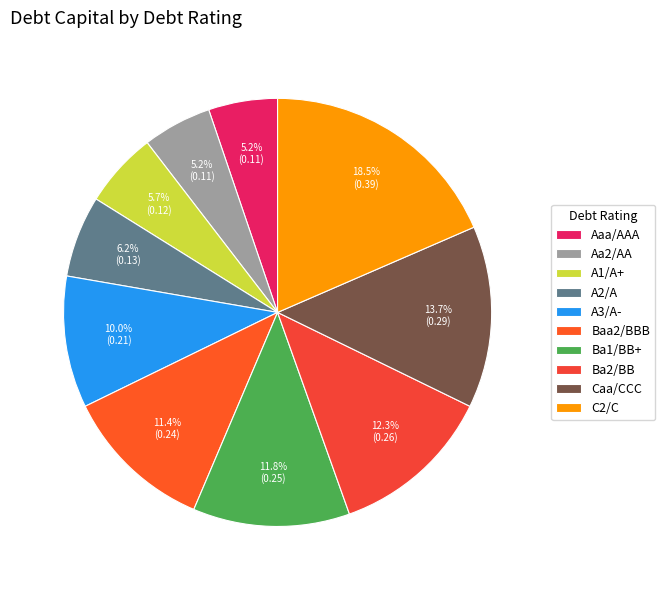

Rank the categories by value from lowest to highest.

Aaa/AAA, Aa2/AA, A1/A+, A2/A, A3/A-, Baa2/BBB, Ba1/BB+, Ba2/BB, Caa/CCC, C2/C